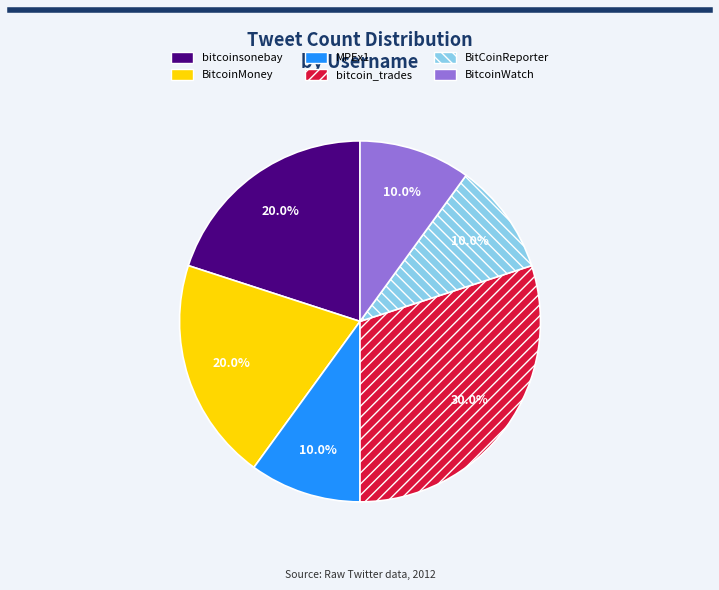

What portion of the pie excludes MPEx1?

90.0%